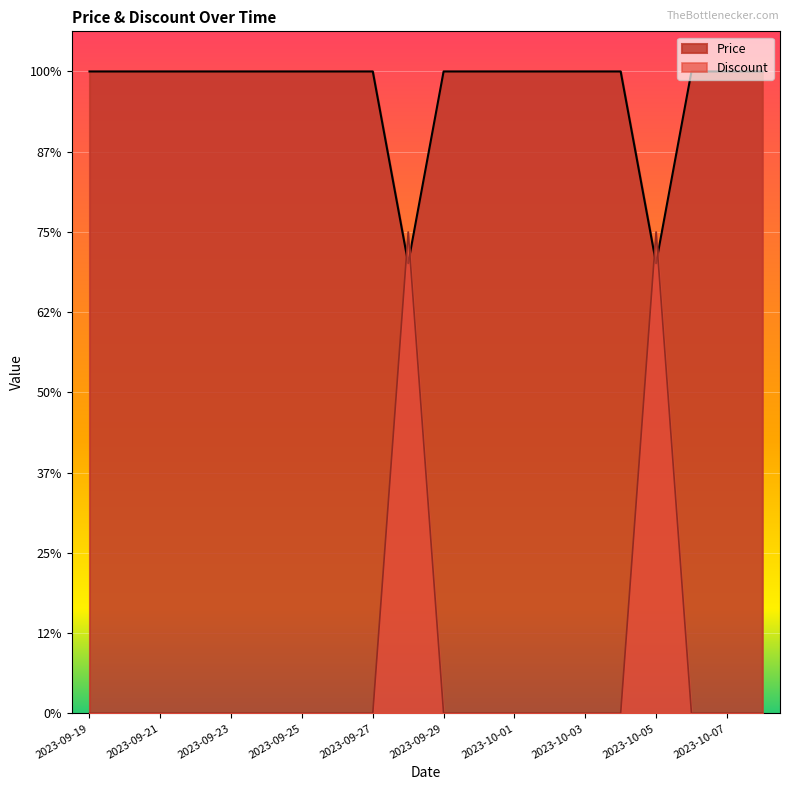

True or false: Price has a value of 186403 at 2023-09-28.

False